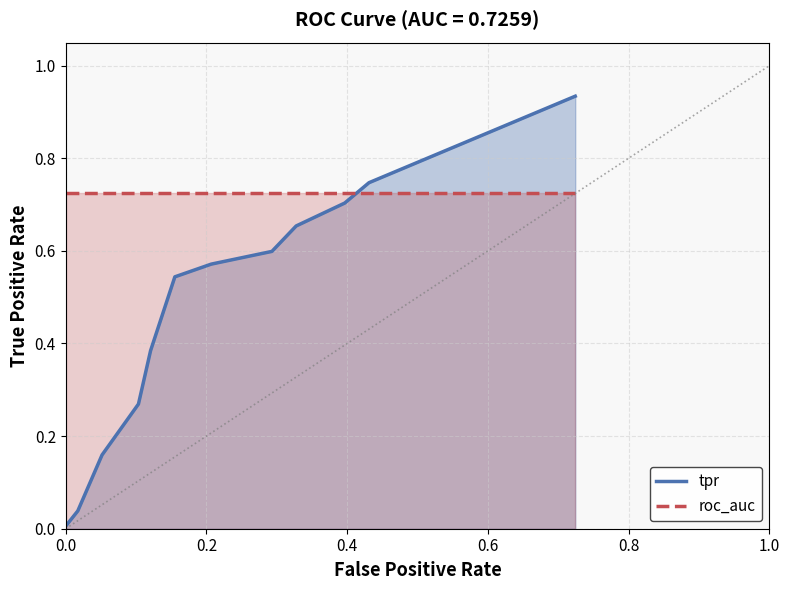

How many intersections are there between roc_auc and tpr?

1